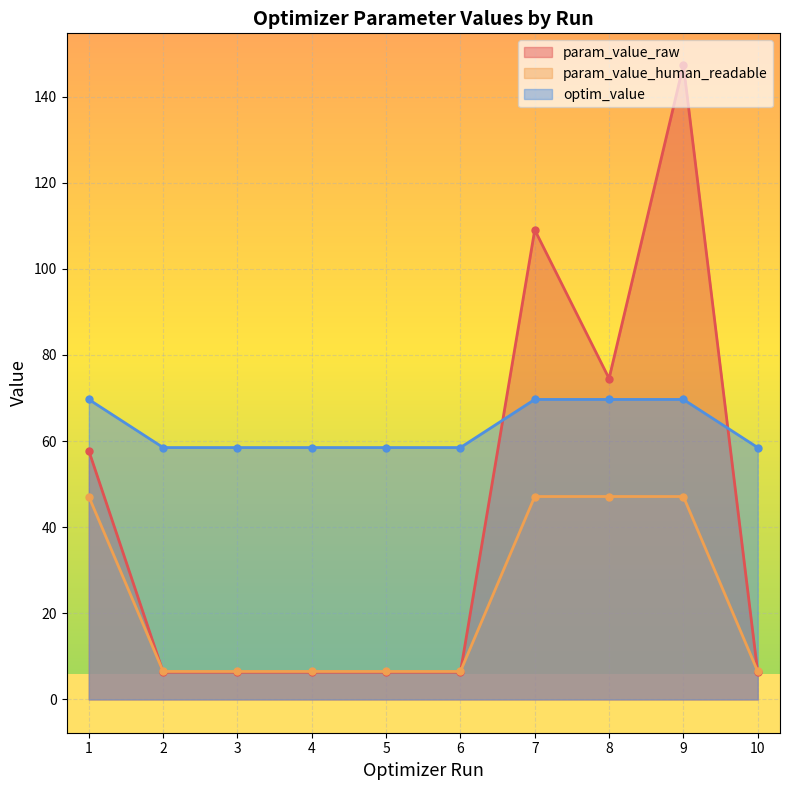

Which has a higher value, 10 or 7?

7